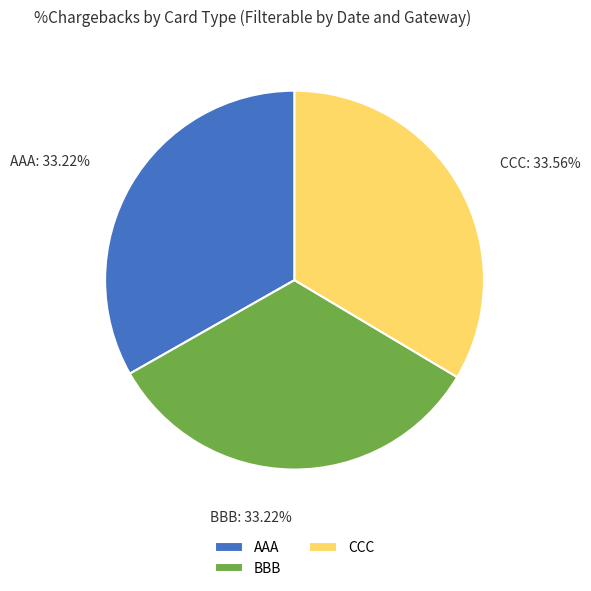

What percentage is the AAA slice, to the nearest percent?

33%